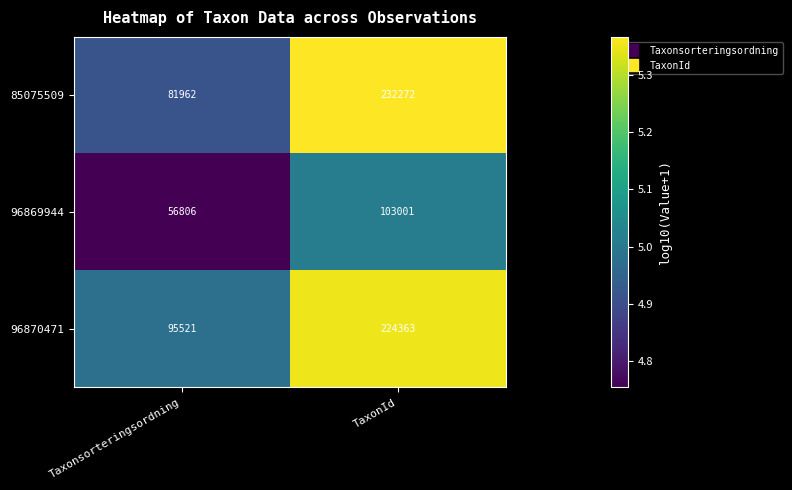

Reading left to right, what are all the values shown in this chart?

85075509: Taxonsorteringsordning=81962	TaxonId=232272
96869944: Taxonsorteringsordning=56806	TaxonId=103001
96870471: Taxonsorteringsordning=95521	TaxonId=224363